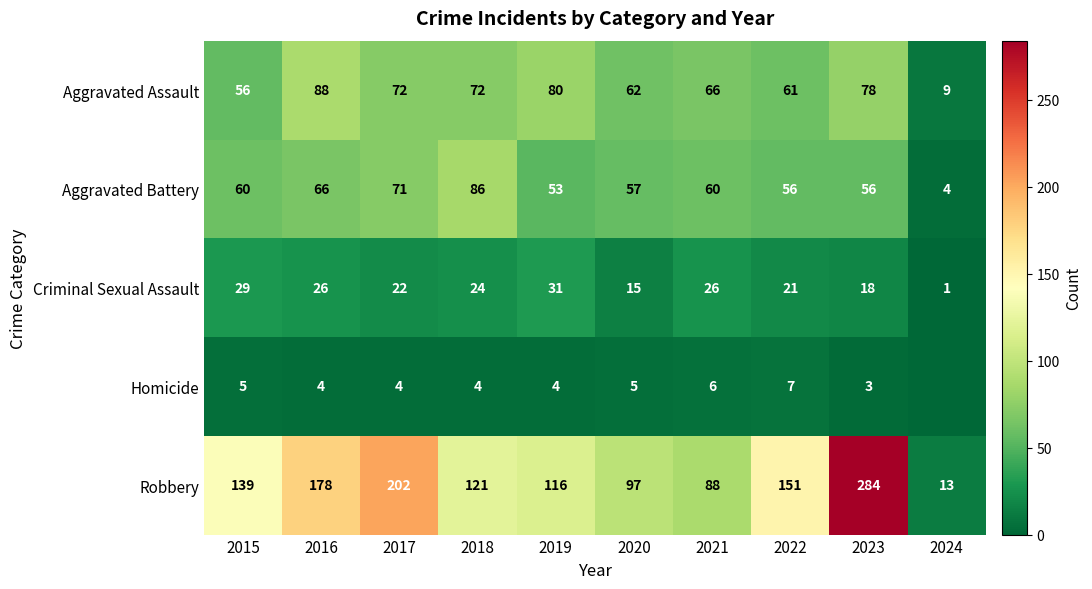

What is the difference between the Aggravated Assault values at 2021 and 2022?

5